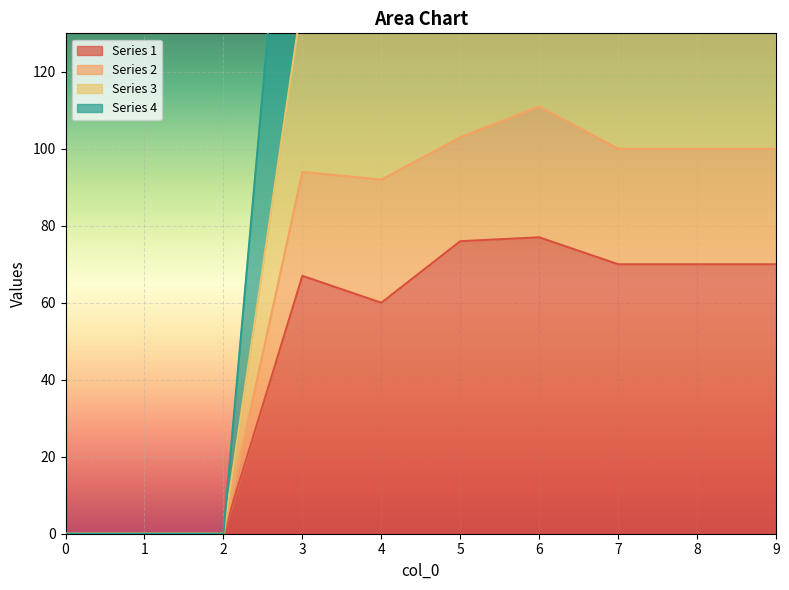

Reading left to right, list all the values displayed in this chart.

1: 0	0	0	67	60	76	77	70	70	70
2: 0	0	0	139	144	149	168	150	150	150
3: 0	0	0	231	236	248	285	250	250	250
4: 0	0	0	94	92	103	111	100	100	100